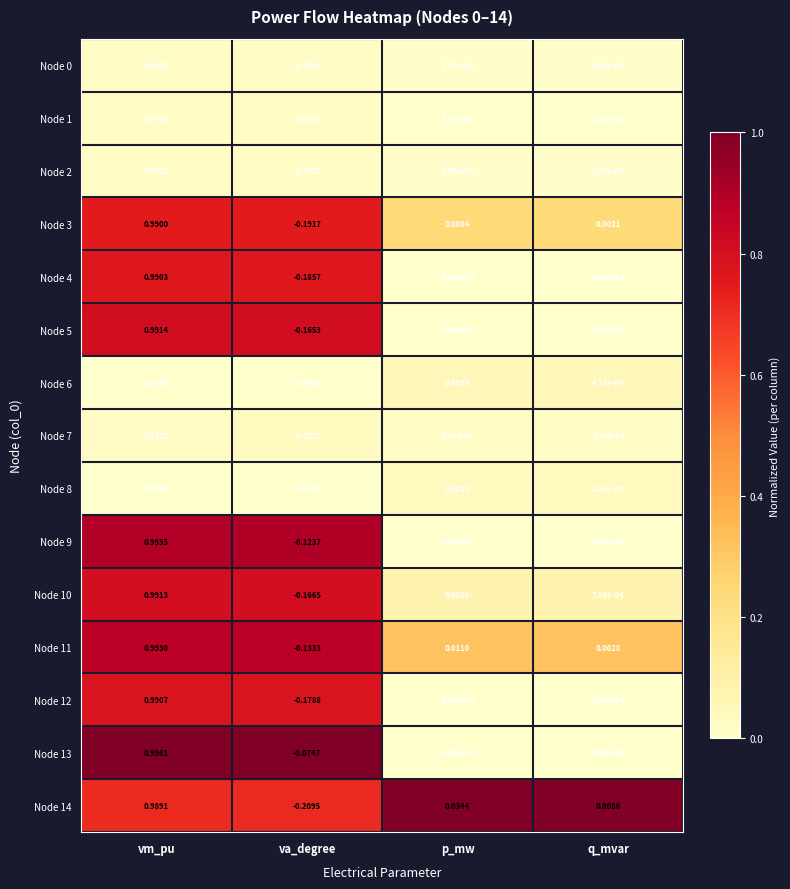

At which category is the sum across all series the highest?

vm_pu